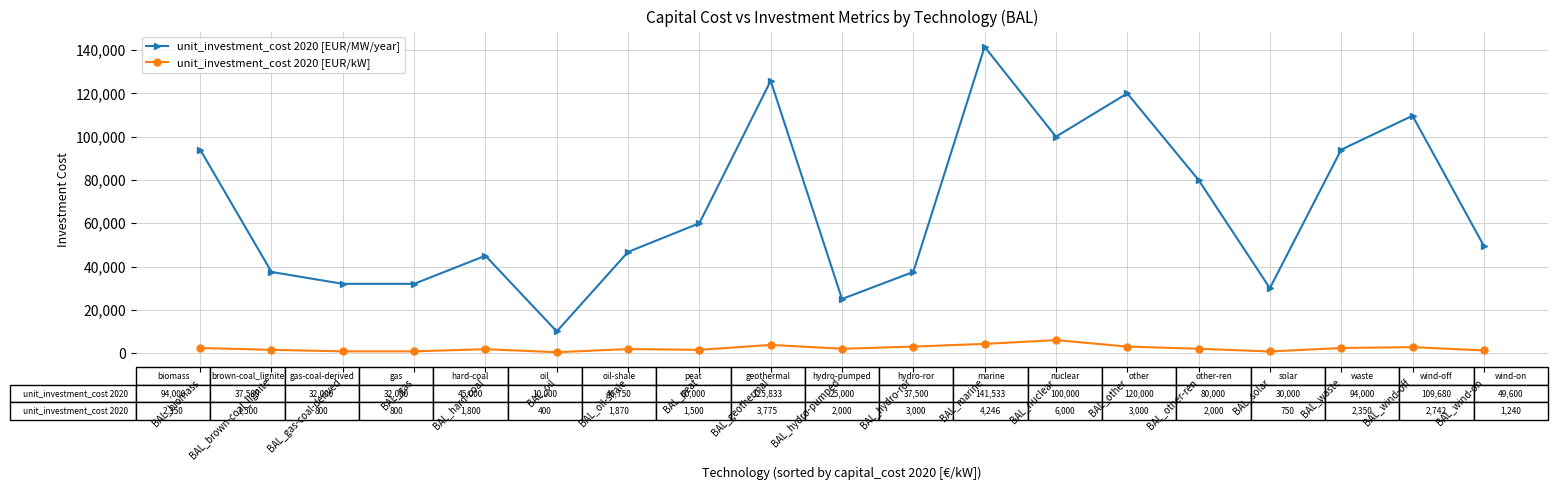

True or false: unit_investment_cost 2020 [EUR/kW] has more than 2 points higher than both neighbors.

True